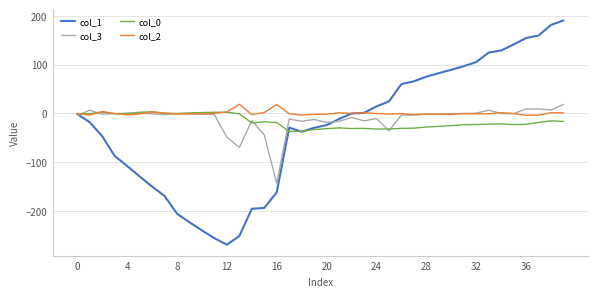

Rank the series by their average value, from highest to lowest.

col_2, col_3, col_0, col_1